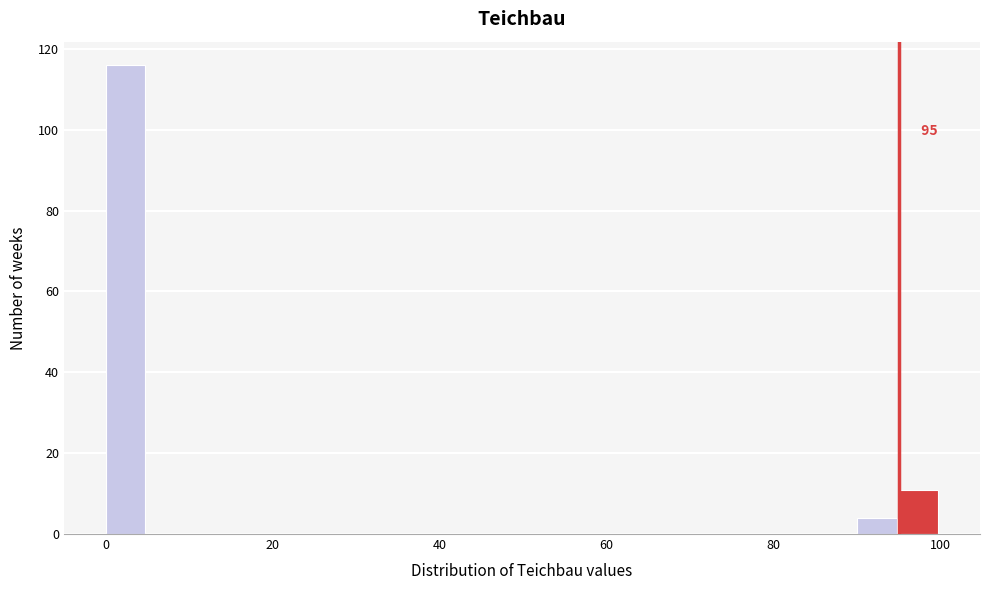

Read against the x-axis, roughly where is the centre of the tallest bar?

2